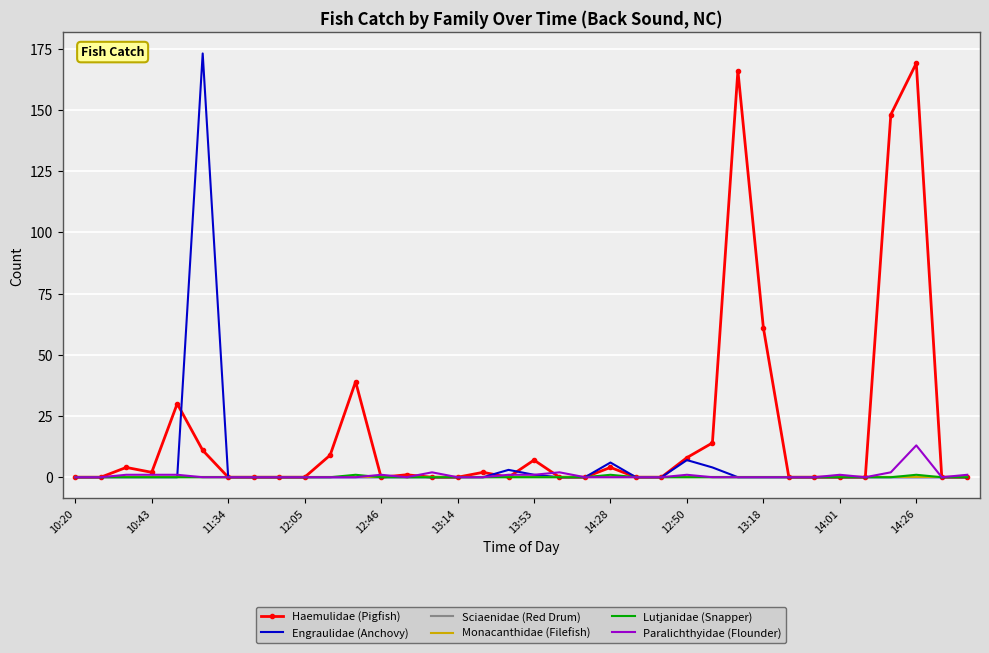

How many lines are shown in the chart?

6